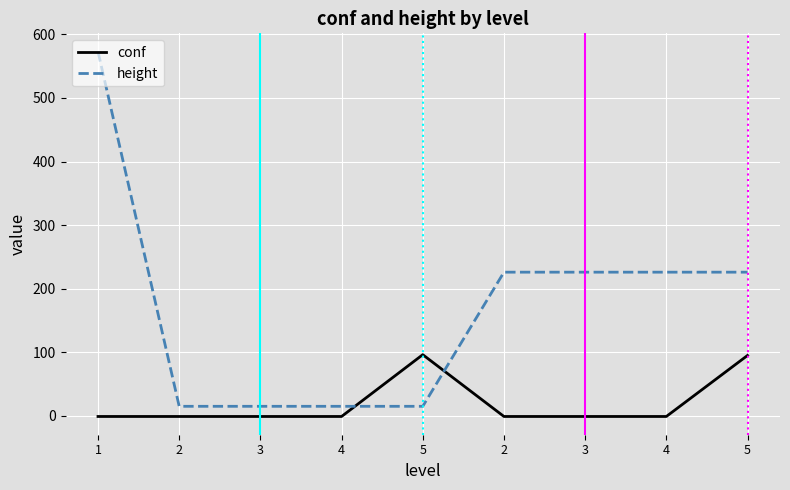

What is the sum of all conf values?

184.2